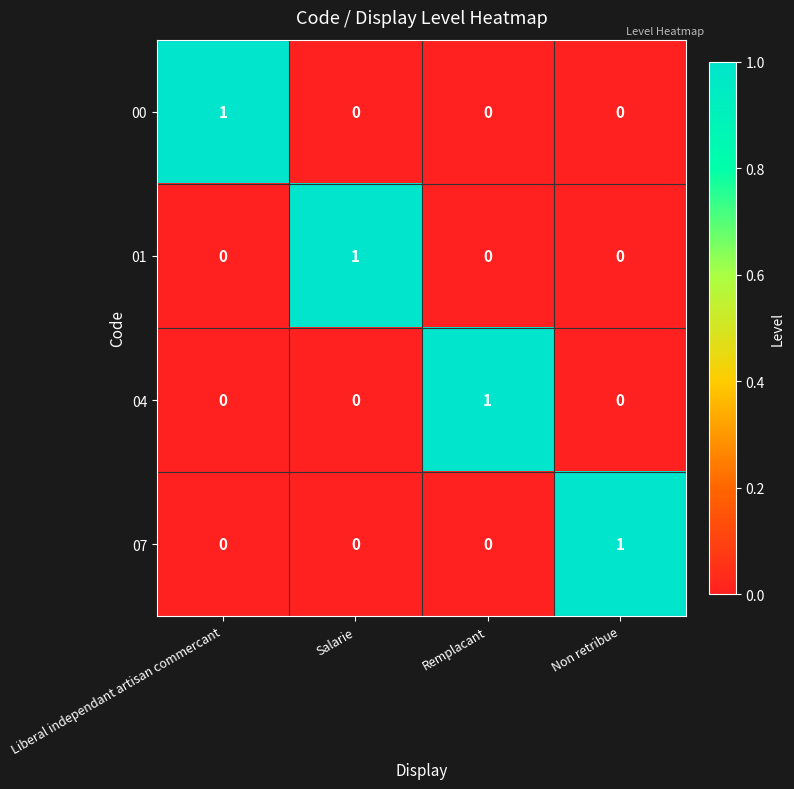

At how many categories does at least one series exceed 0?

4